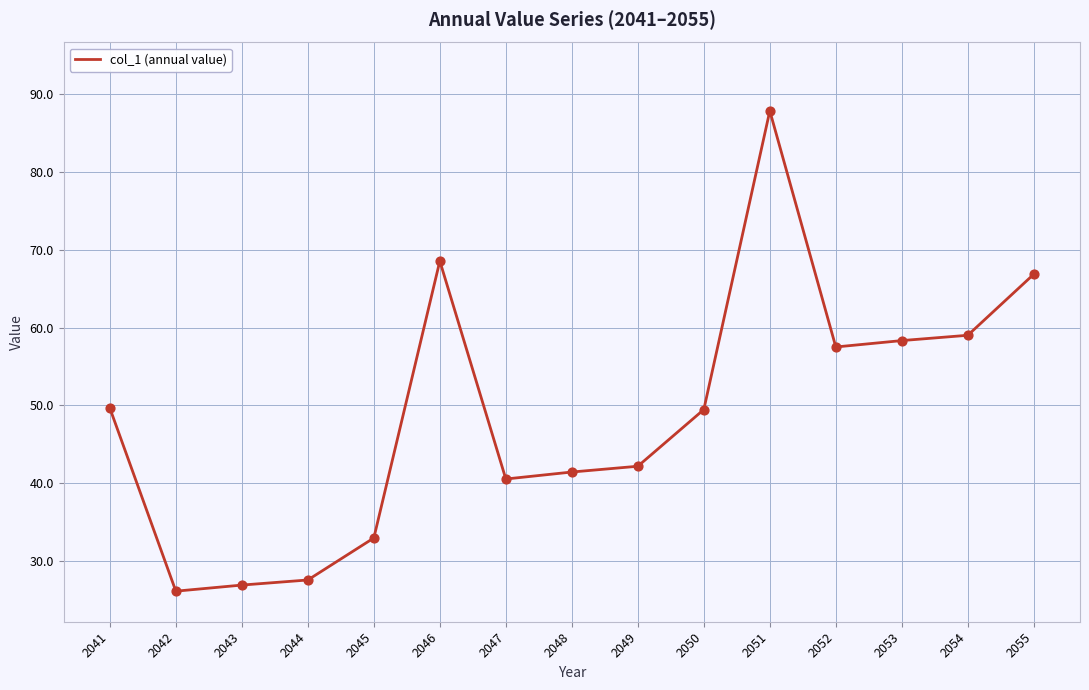

Which has a higher value, 2048 or 2051?

2051